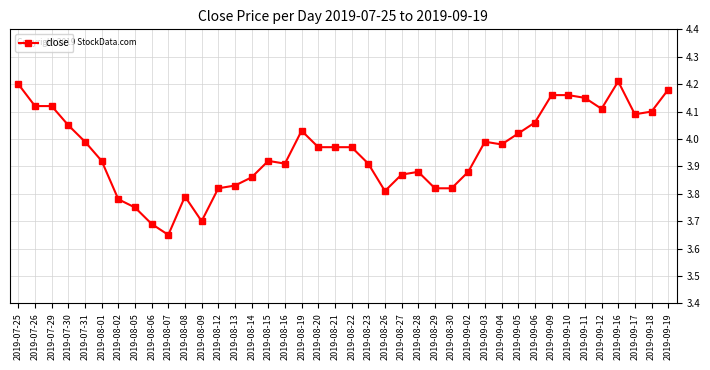

True or false: the data has more than 2 interior local peaks.

True